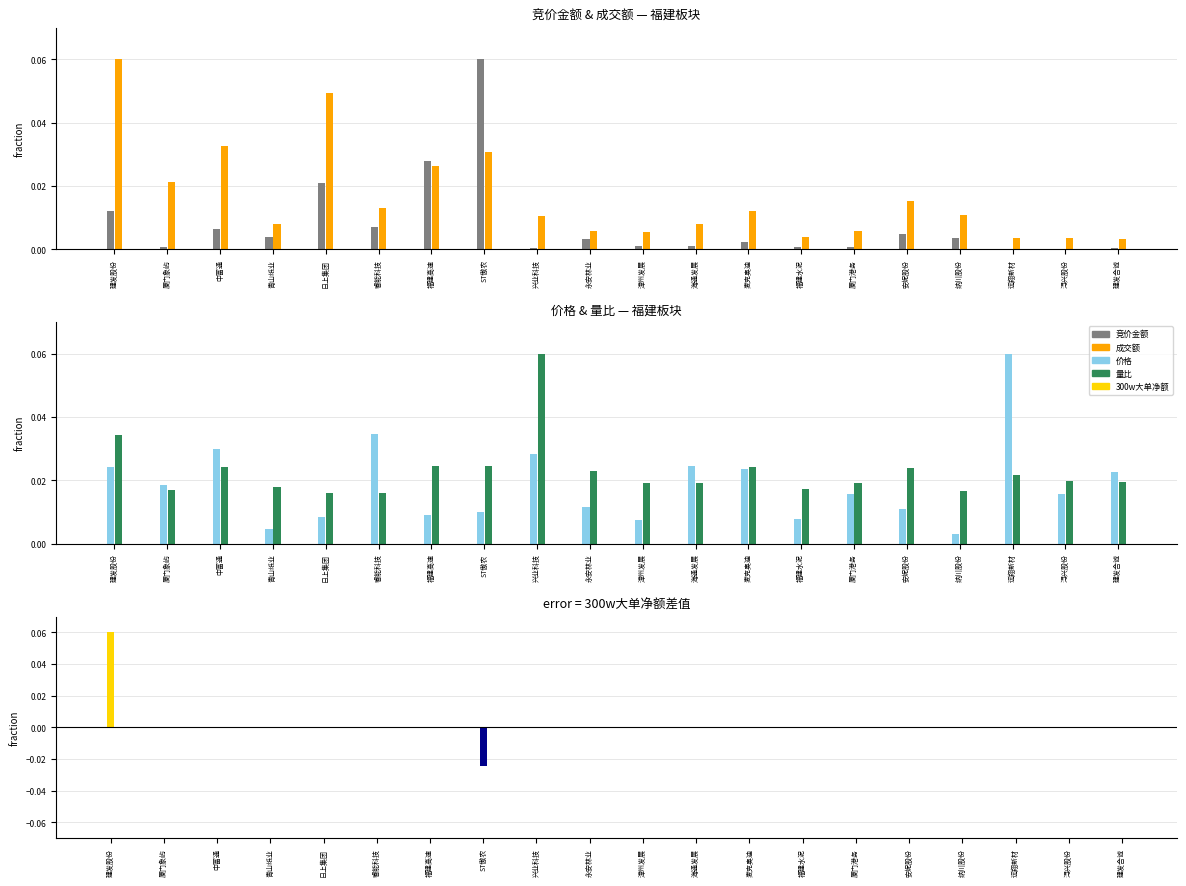

At which category is the sum across all series the highest?

建发股份